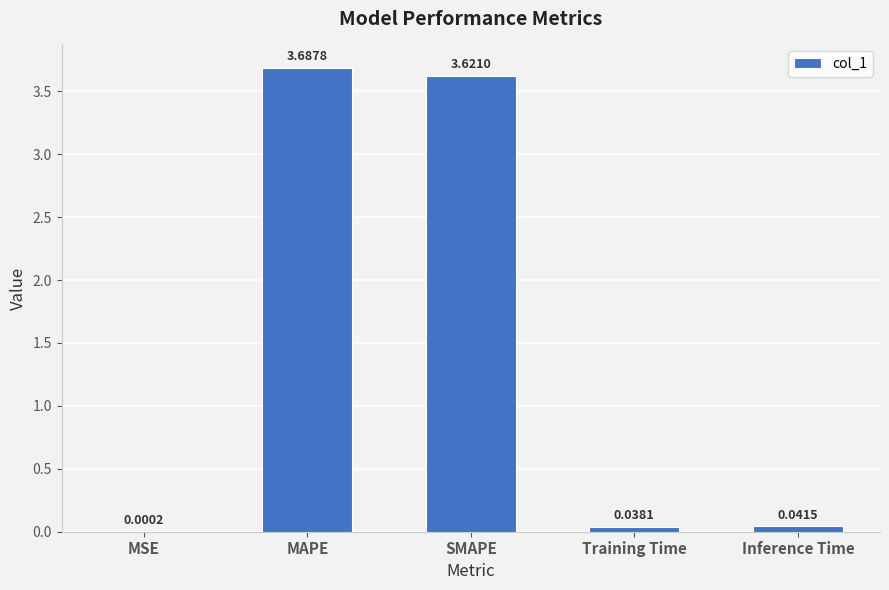

At which label is the value closest to 1?

Inference Time